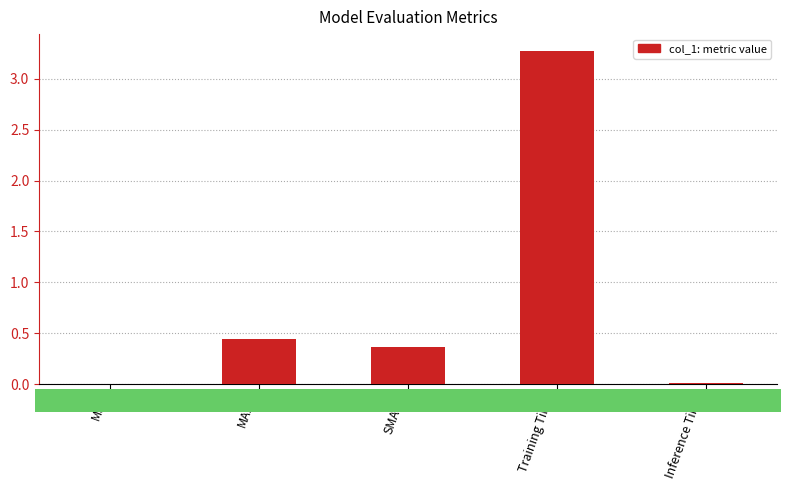

What is the sum of the values at MAPE and SMAPE?

0.8